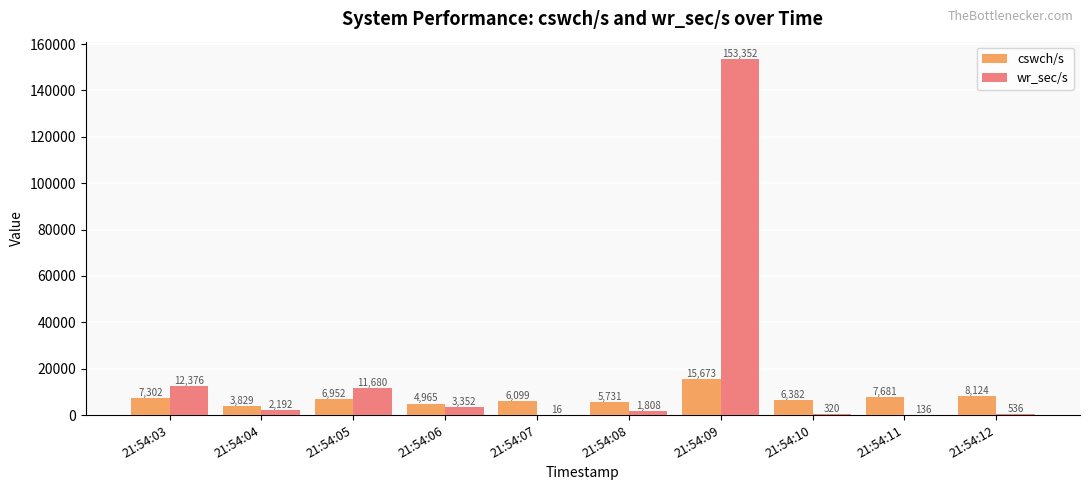

At which category is the sum across all series the highest?

21:54:09